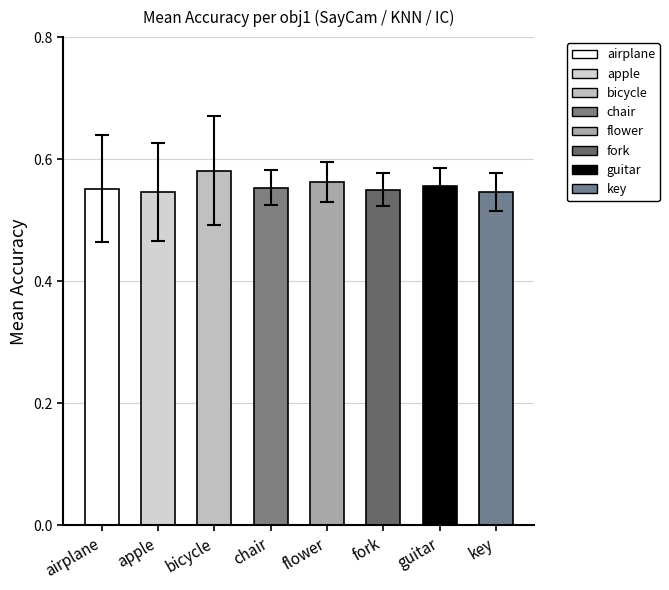

The chart shows a value of 0.2 at chair. True or false?

False